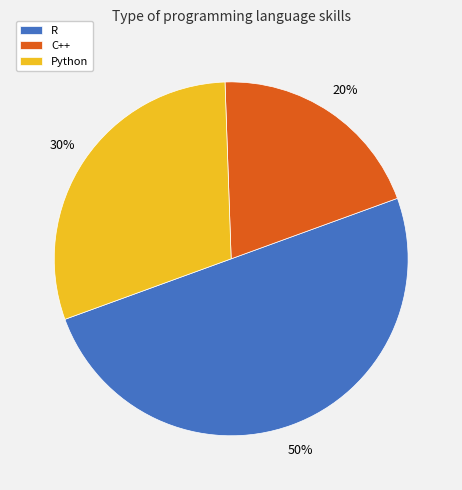

To the nearest percent, what portion does C++ represent?

20%